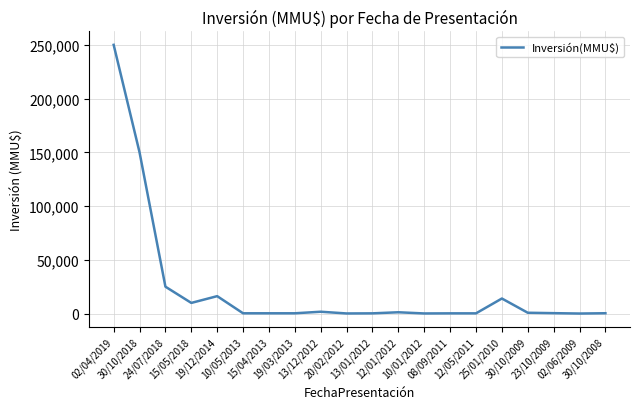

What is the difference between the values at 19/12/2014 and 30/10/2018?

133800